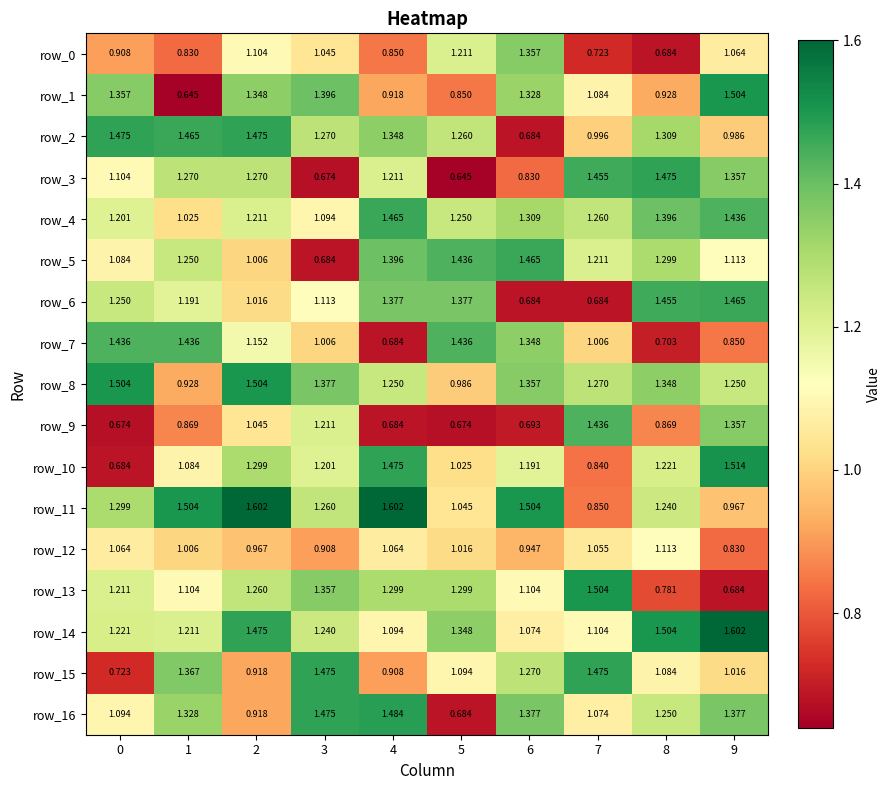

How many distinct data groups are displayed?

17